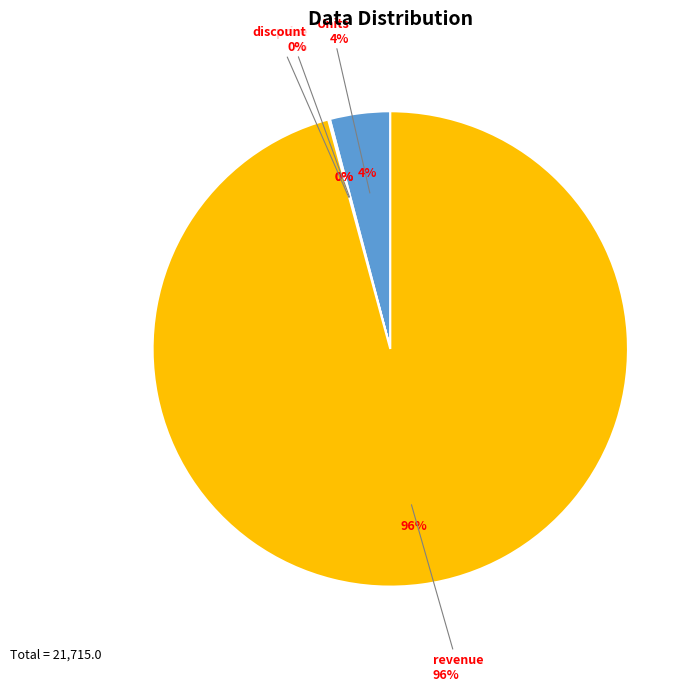

Is it true that revenue is 96% of the pie?

True